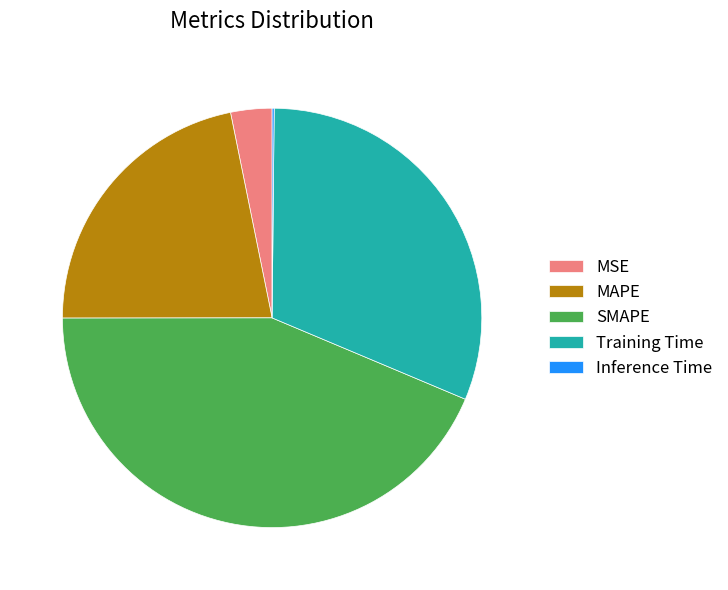

The SMAPE slice represents 29% of the pie. True or false?

False